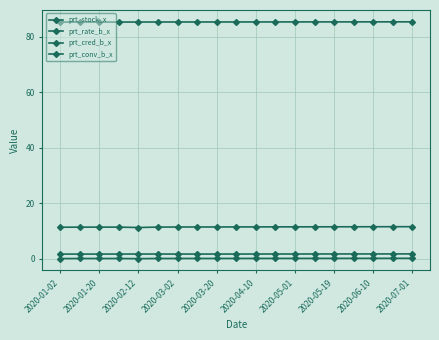

True or false: prt_stock_x and prt_rate_b_x intersect in this chart.

False